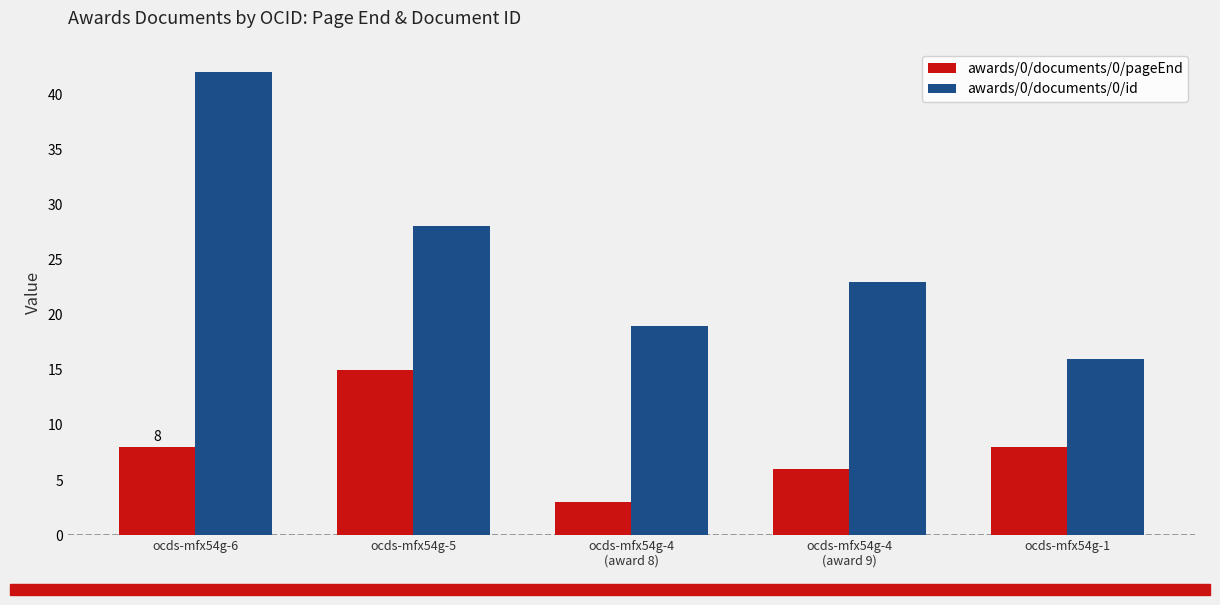

Reading left to right, transcribe all the data shown in this chart.

awards/0/documents/0/pageEnd: 8	15	3	6	8
awards/0/documents/0/id: 42	28	19	23	16